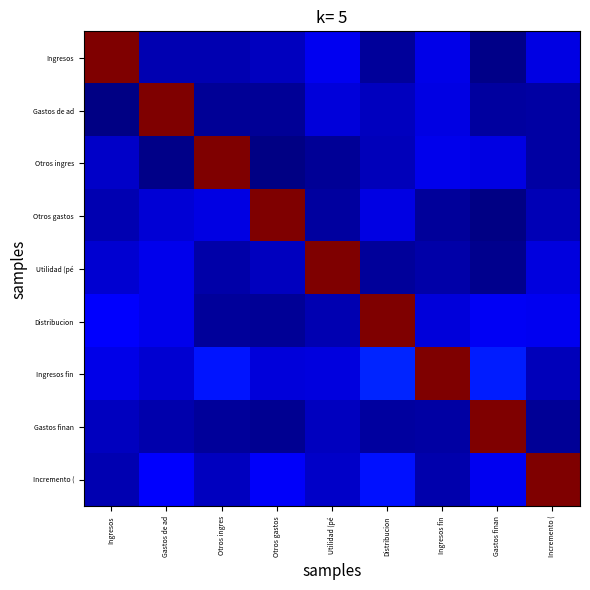

Reading left to right, list all the values displayed in this chart.

row_0: 1.0	0.0	0.0	0.1	0.1	0.0	0.1	0.0	0.1
row_1: 0.0	1.0	0.0	0.0	0.1	0.1	0.1	0.0	0.0
row_2: 0.1	0.0	1.0	0.0	0.0	0.1	0.1	0.1	0.0
row_3: 0.0	0.1	0.1	1.0	0.0	0.1	0.0	0.0	0.0
row_4: 0.1	0.1	0.0	0.1	1.0	0.0	0.0	0.0	0.1
row_5: 0.1	0.1	0.0	0.0	0.0	1.0	0.1	0.1	0.1
row_6: 0.1	0.1	0.1	0.1	0.1	0.2	1.0	0.2	0.1
row_7: 0.1	0.0	0.0	0.0	0.1	0.0	0.0	1.0	0.0
row_8: 0.0	0.1	0.1	0.1	0.1	0.1	0.0	0.1	1.0